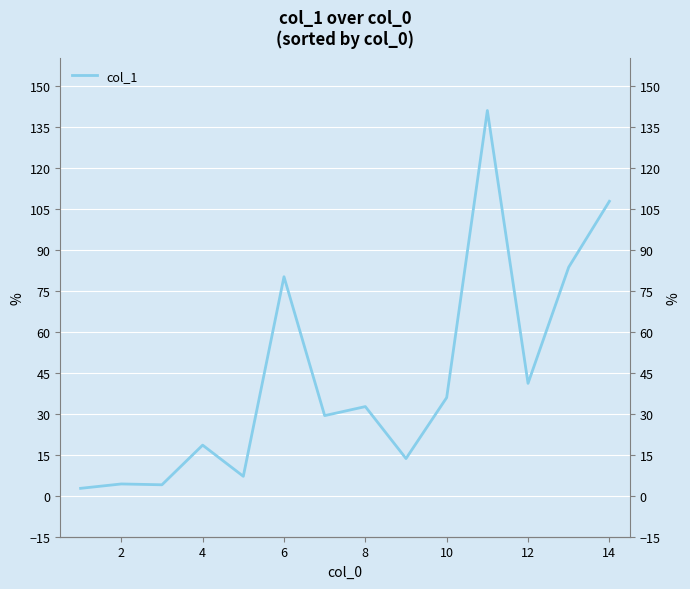

What is the value of the 12th point from the left?

41.1